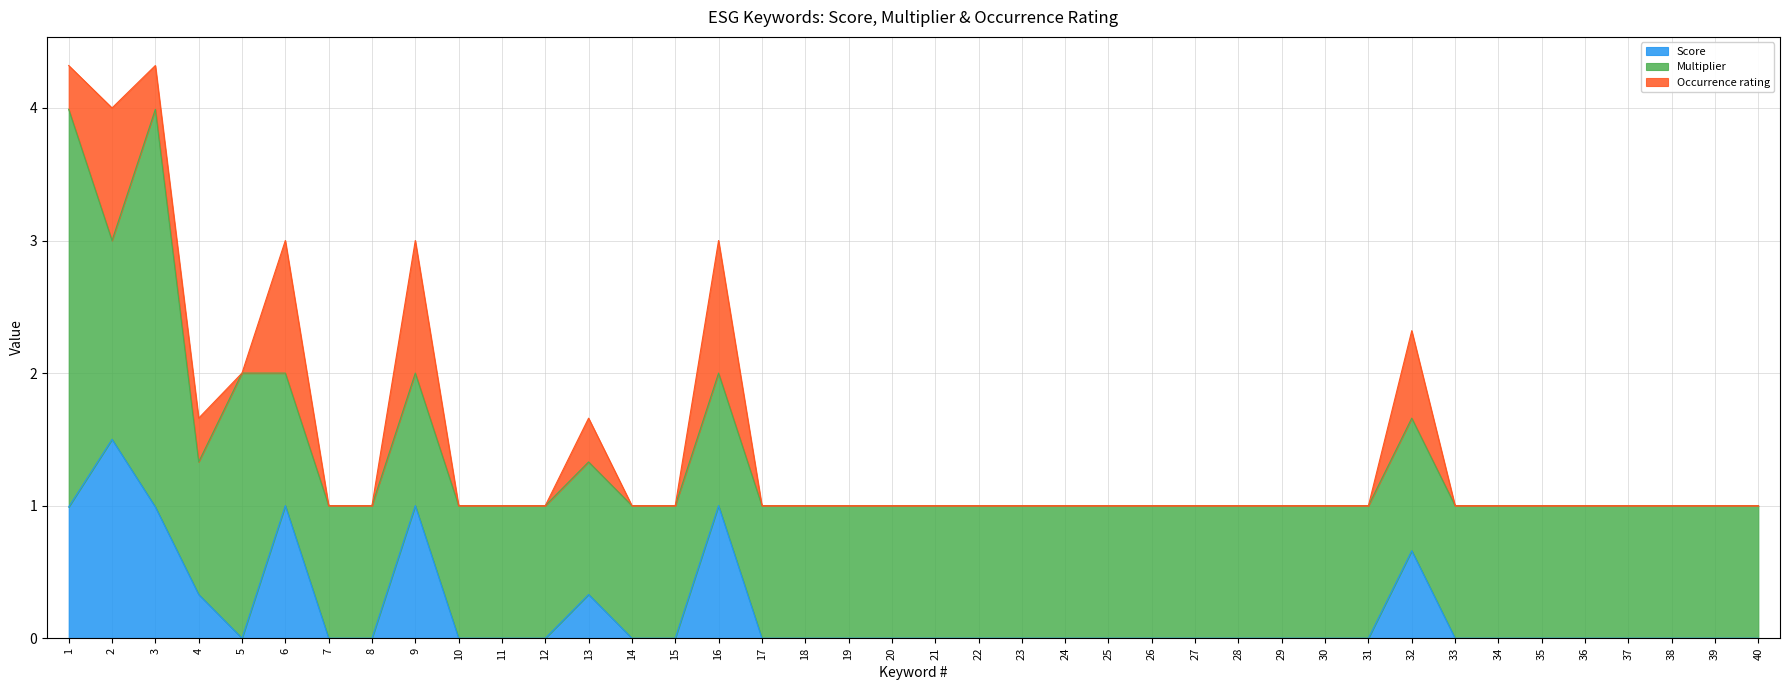

At which category does Multiplier reach its first local peak?

3